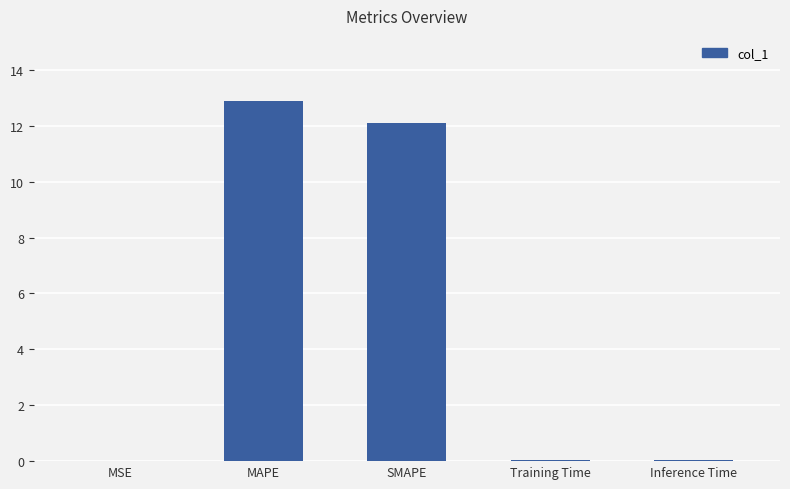

What is the sum of the values at MAPE and SMAPE?

25.0